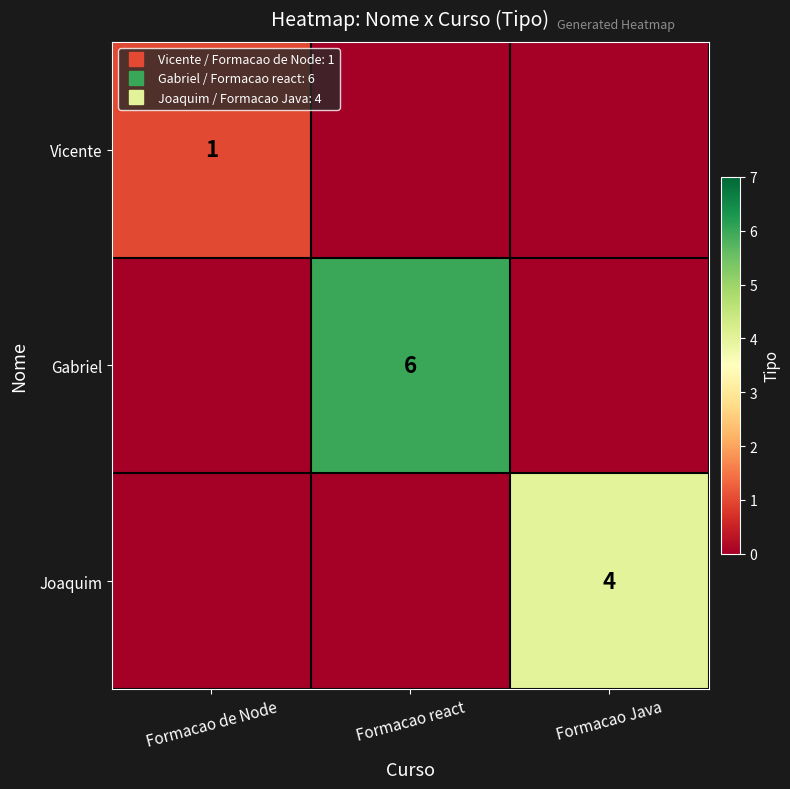

How many series are shown in this chart?

3